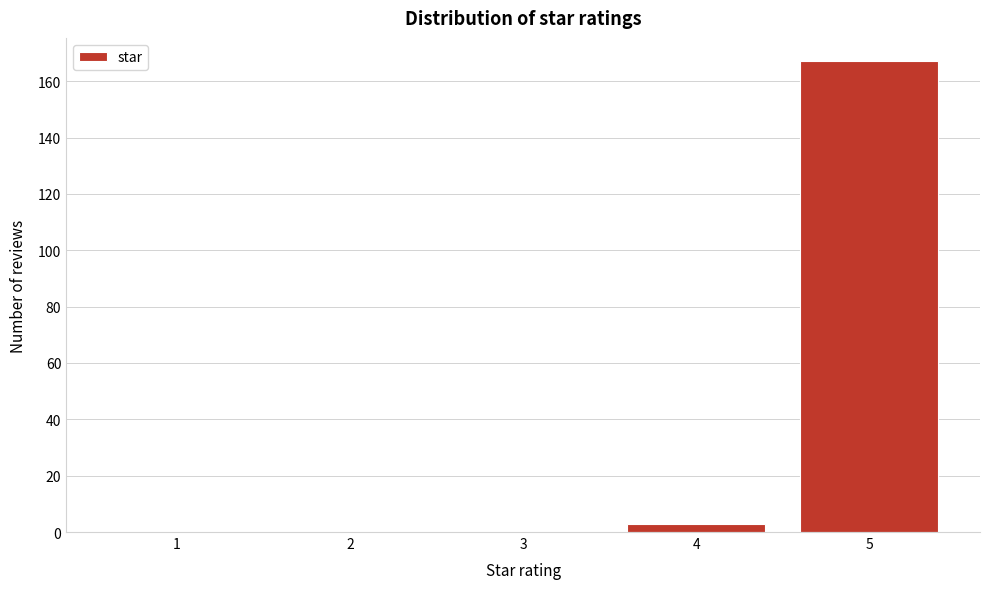

Reading right to left, what are all the values shown in this chart?

5=167	4=3	3=0	2=0	1=0